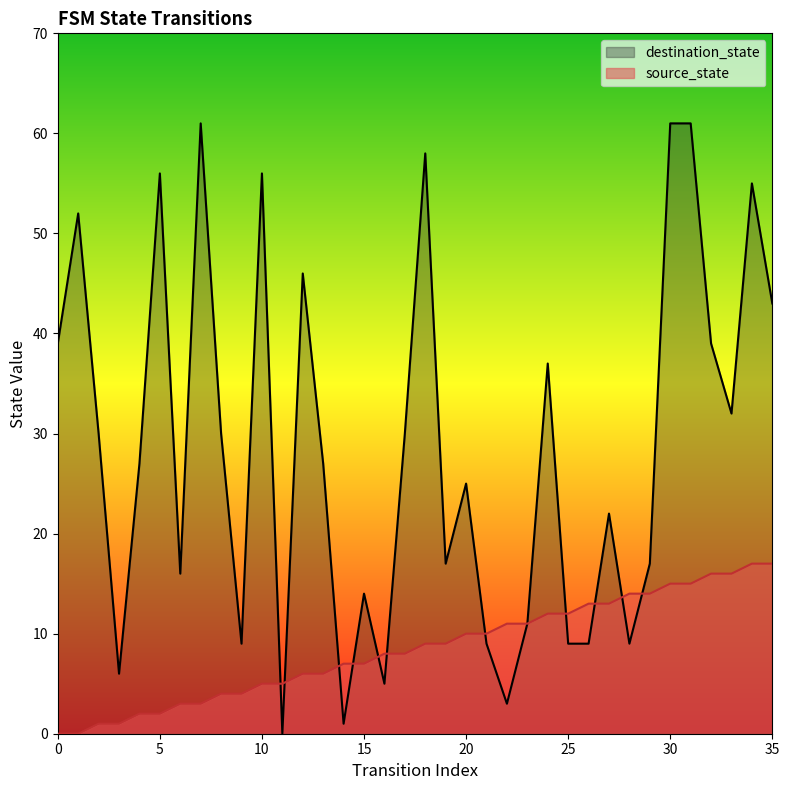

True or false: source_state has a value of 2 at 5.

True